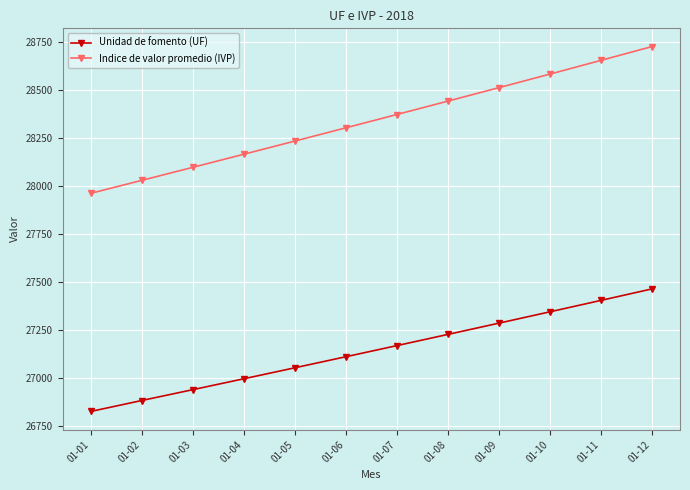

True or false: Indice de valor promedio (IVP) and Unidad de fomento (UF) intersect in this chart.

False